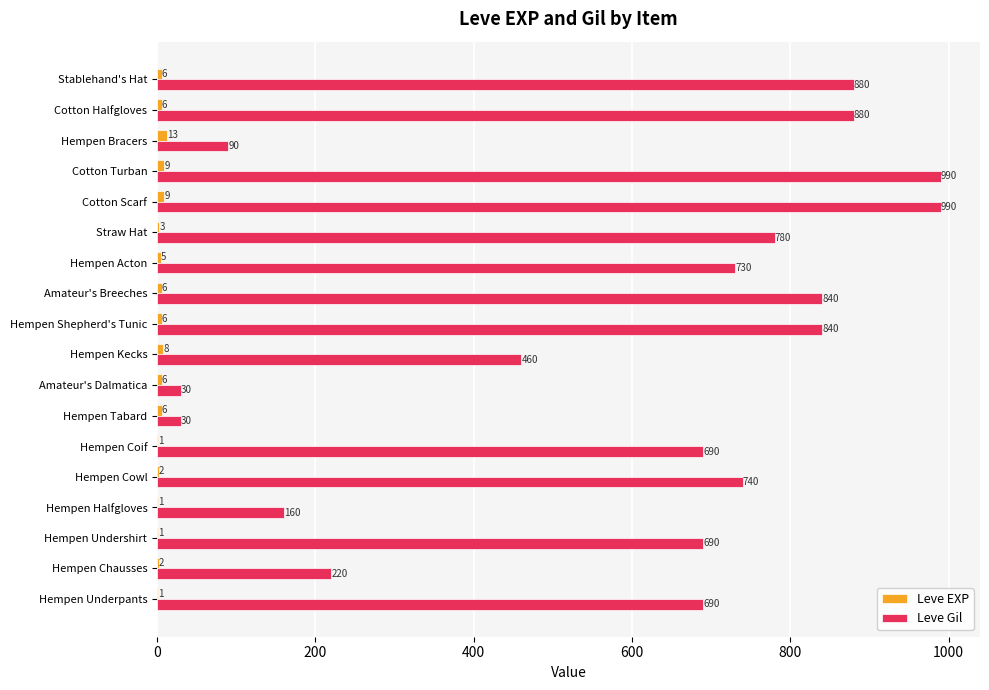

True or false: Leve Gil has a value of 363 at Hempen Chausses.

False